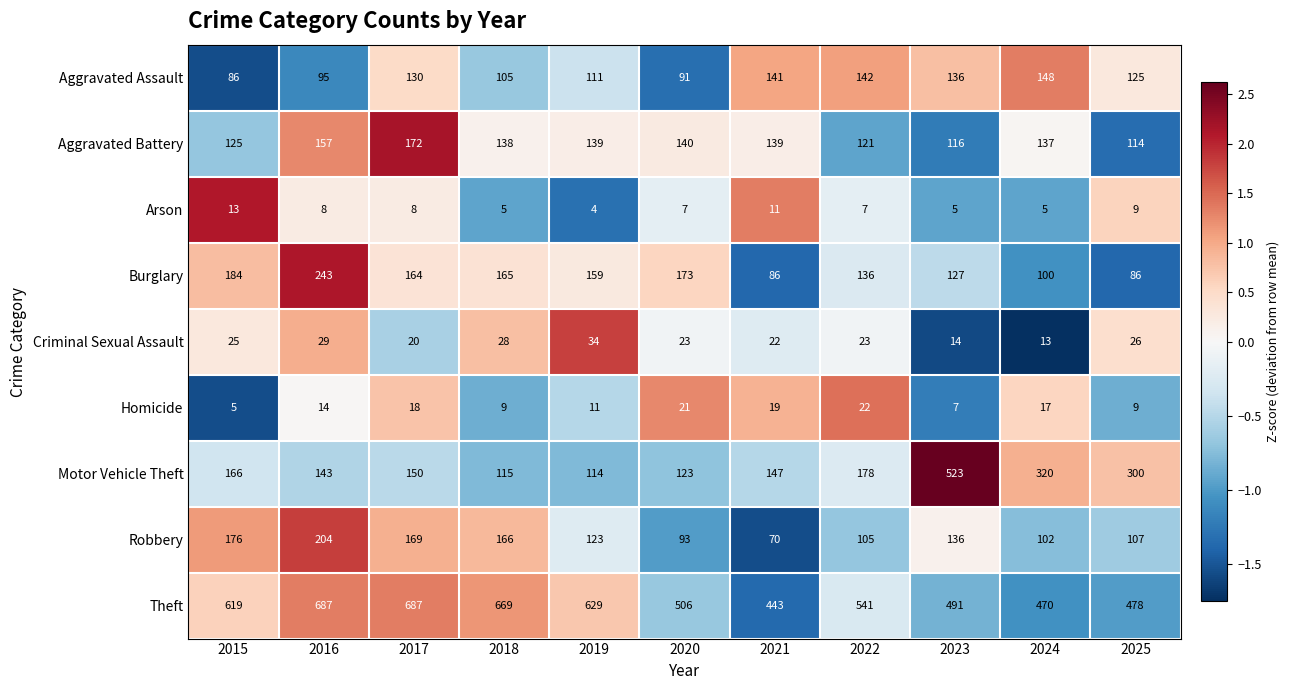

Which series has the widest spread of values?

Motor Vehicle Theft